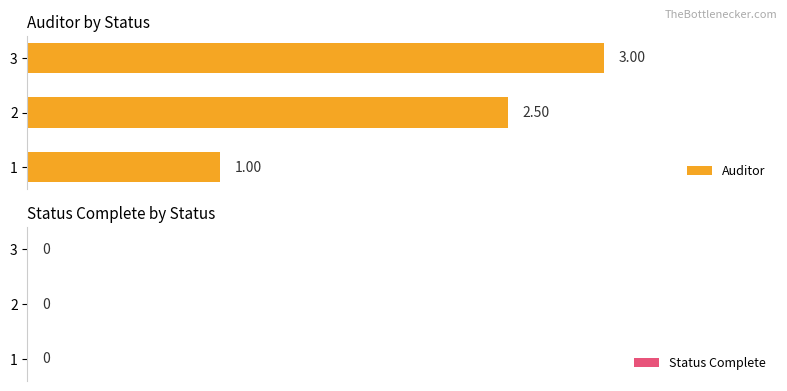

What is the sum of all values?

6.5